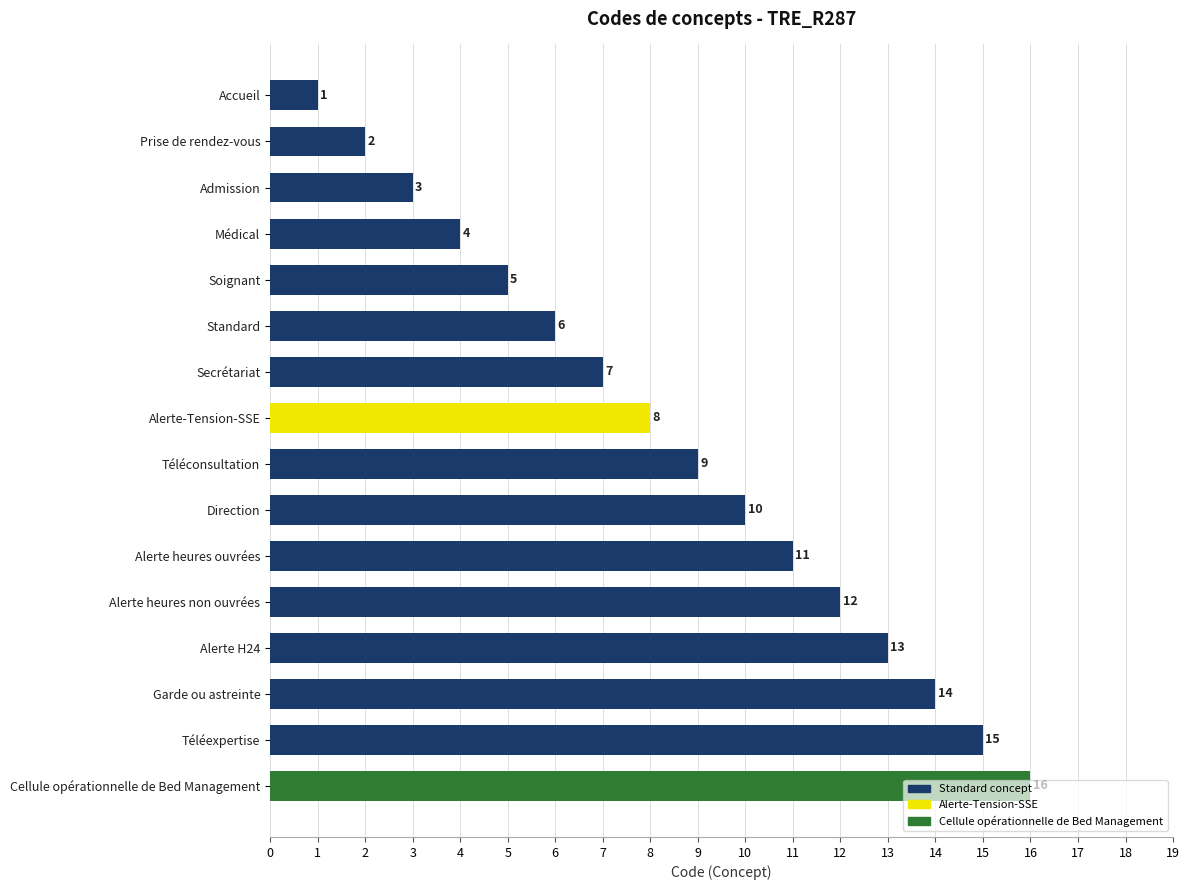

Rank the categories by value from lowest to highest.

Accueil, Prise de rendez-vous, Admission, Médical, Soignant, Standard, Secrétariat, Alerte-Tension-SSE, Téléconsultation, Direction, Alerte heures ouvrées, Alerte heures non ouvrées, Alerte H24, Garde ou astreinte, Téléexpertise, Cellule opérationnelle de Bed Management